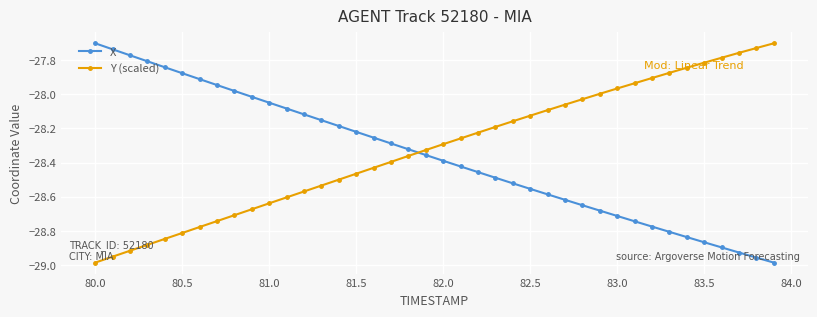

What is the difference between the maximum and minimum values in the X series?

1.3